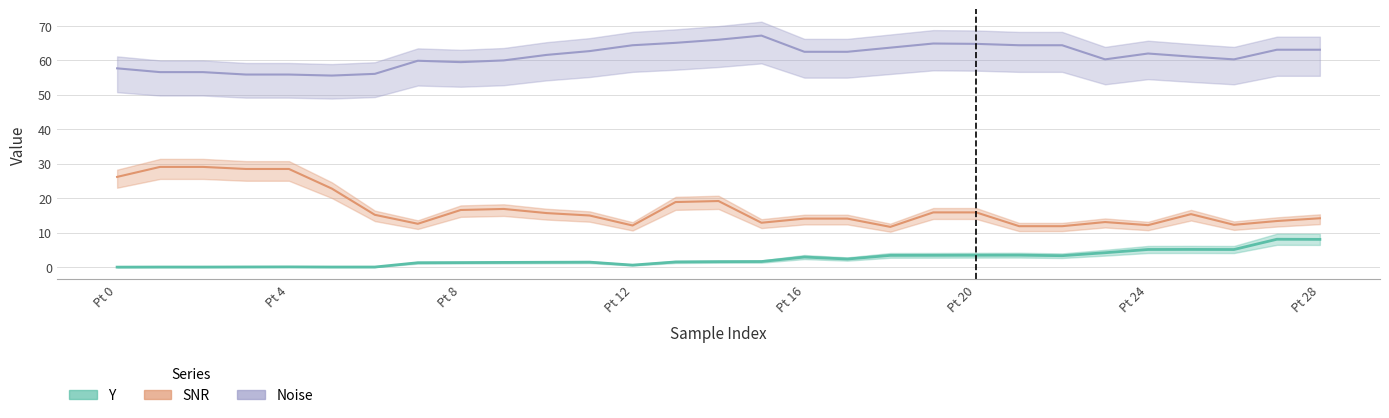

Which series has the largest total across all categories?

Noise